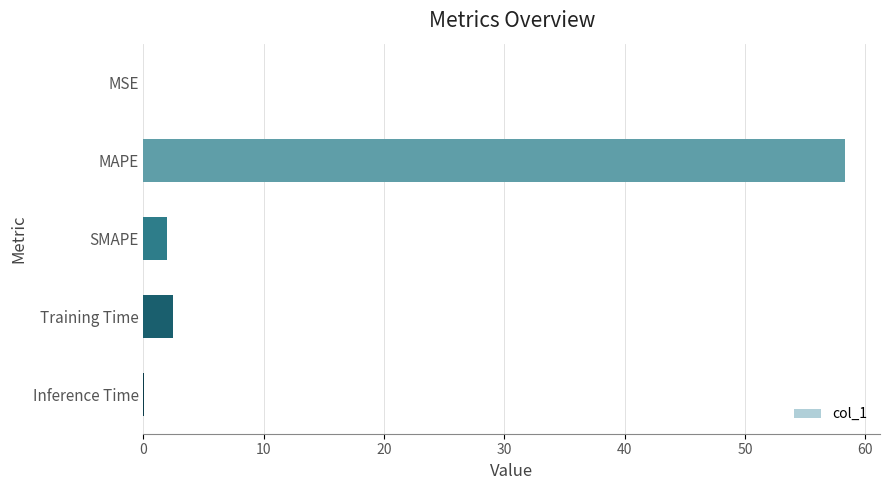

Which has a higher value, Training Time or MSE?

Training Time